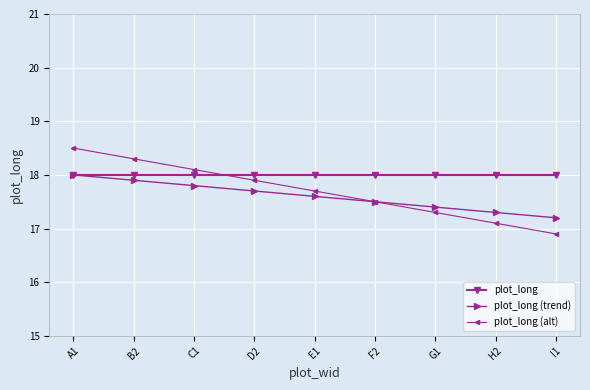

Which series ends up on top after the final intersection of plot_long (alt) and plot_long?

plot_long